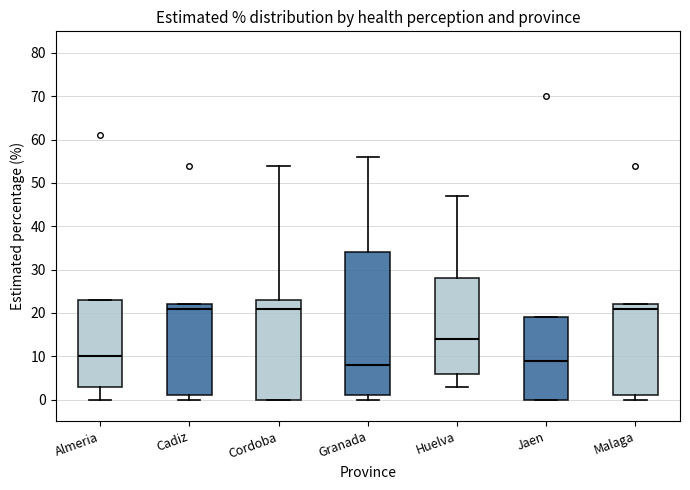

Where is the upper edge of the box for Cadiz on the y-axis? The values are not printed on the chart, so give them approximately, as read against the axis.

22